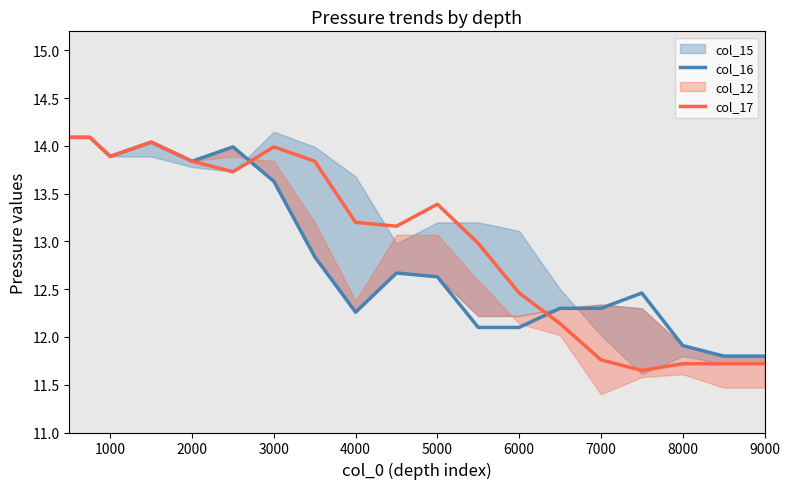

How many times do col_16 and col_17 cross each other?

2